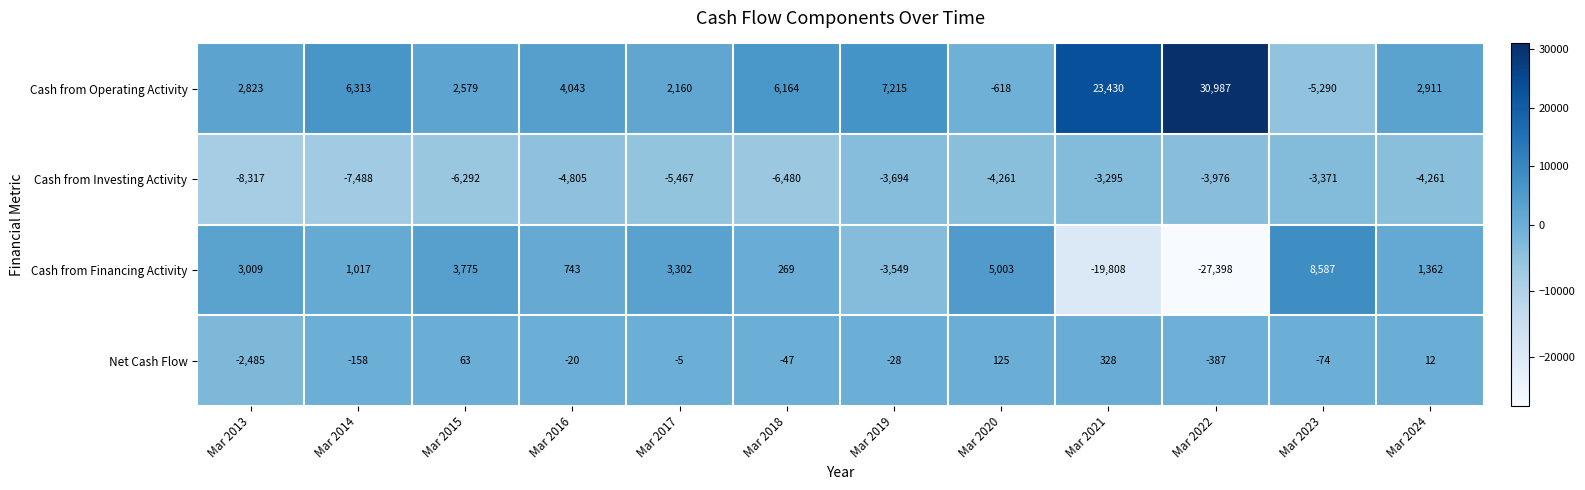

What is the difference between the highest and lowest values at Mar 2024?

7172